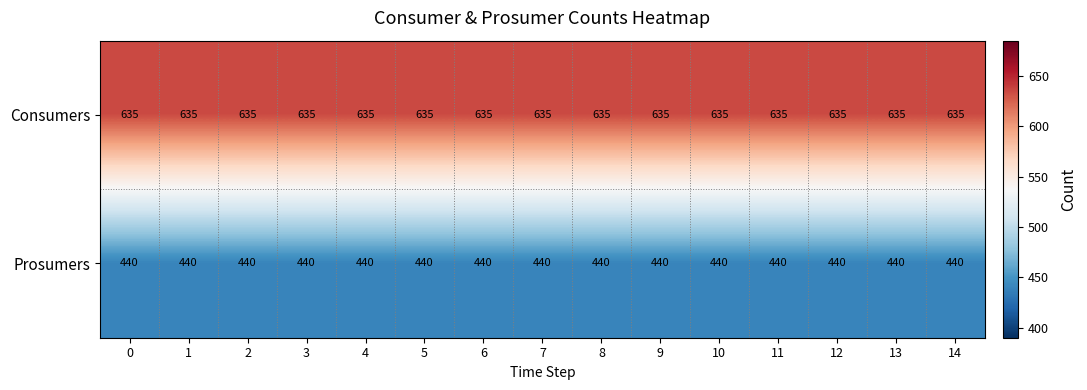

What is the difference between the highest and lowest values at 5?

195